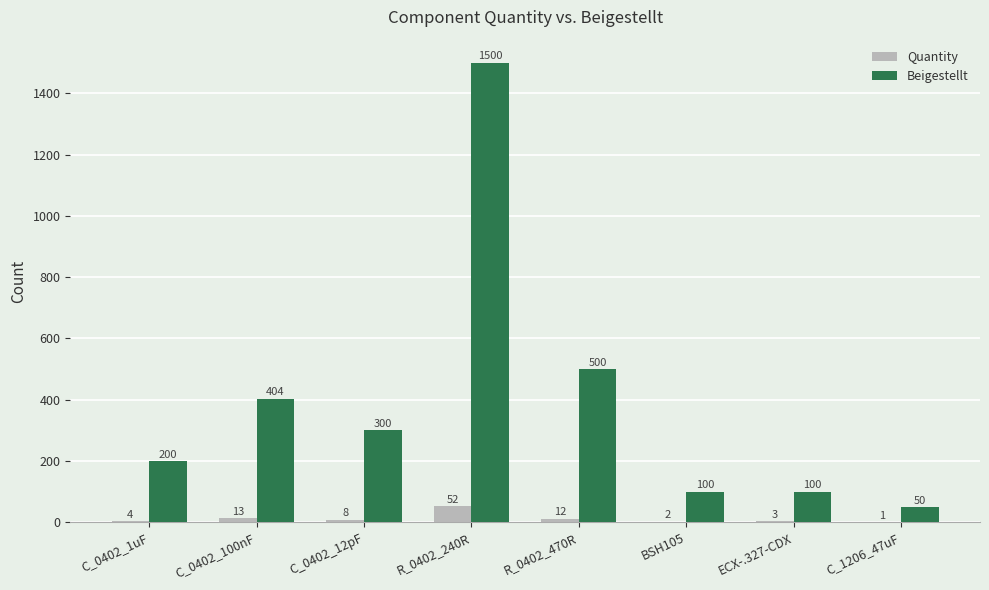

What is the maximum value shown in the chart?

1500